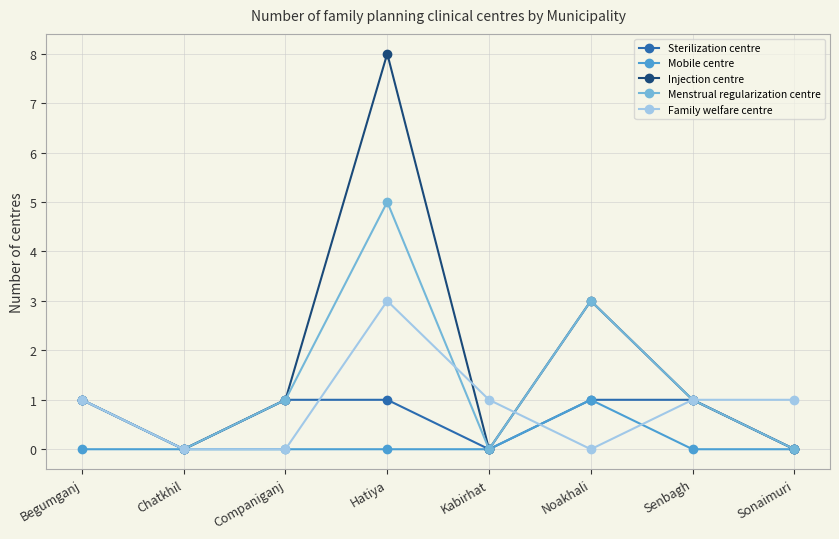

Which series has the widest spread of values?

Injection centre